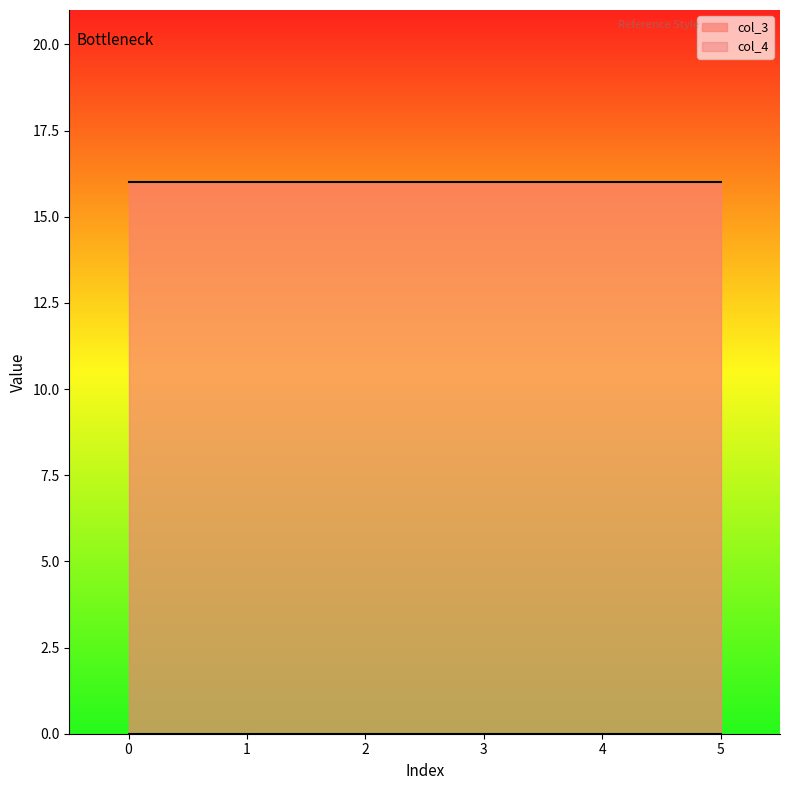

How many distinct data groups are displayed?

2